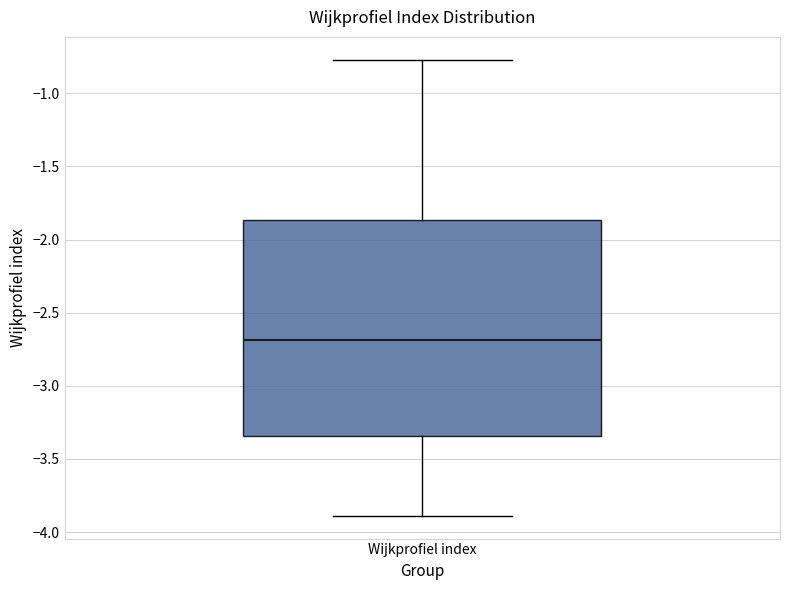

Where does the median line of the box for Wijkprofiel index sit on the y-axis? The values are not printed on the chart, so give them approximately, as read against the axis.

-2.70